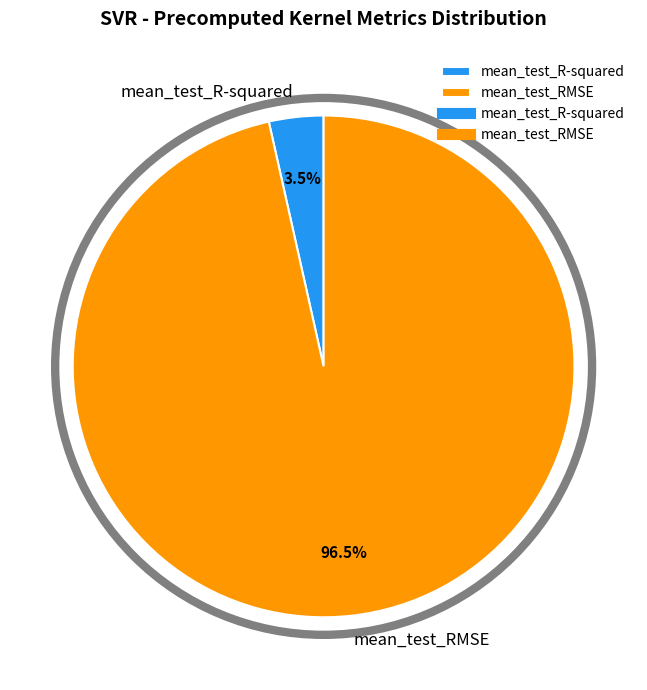

Does any single category account for the majority?

Yes